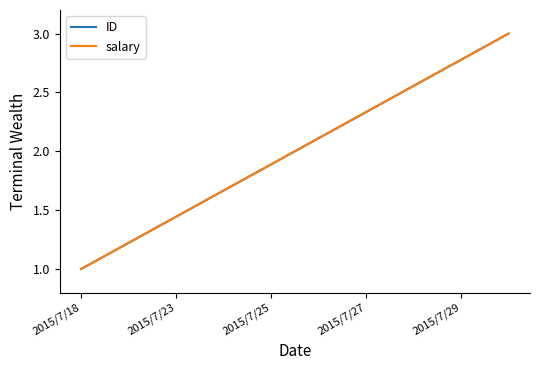

Which series has the widest spread of values?

ID